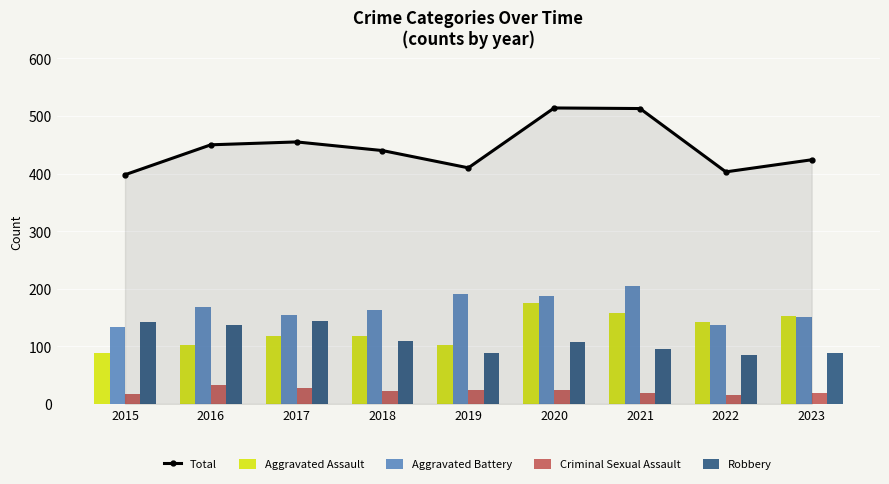

What is the value of the Robbery bar at the 1st from the left?

143